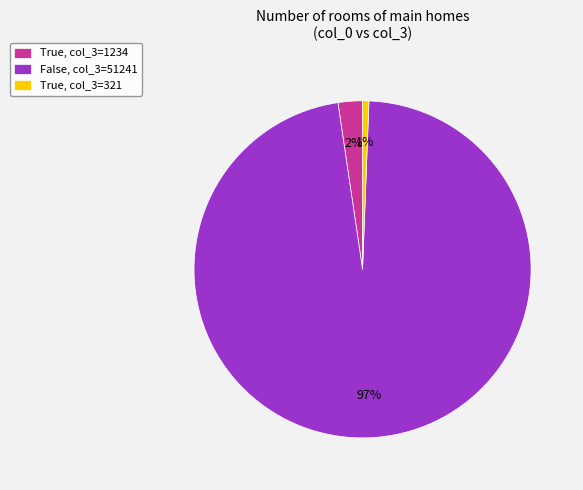

Rank the categories by value from highest to lowest.

False, col_3=51241, True, col_3=1234, True, col_3=321